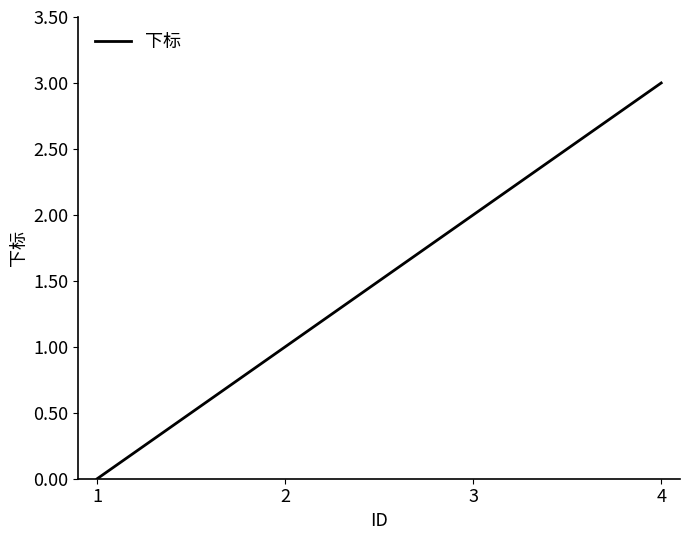

At which category does the chart reach its peak across all series?

4